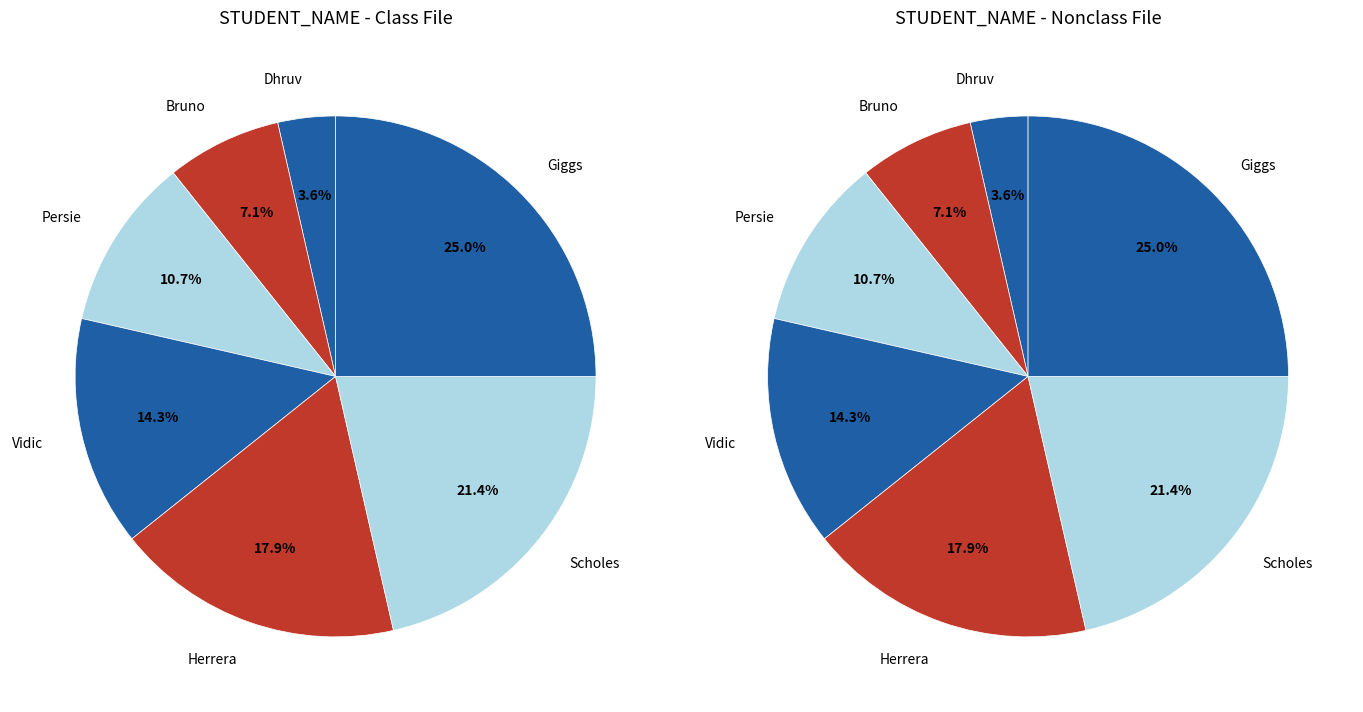

Which category has the biggest portion of the pie?

Giggs